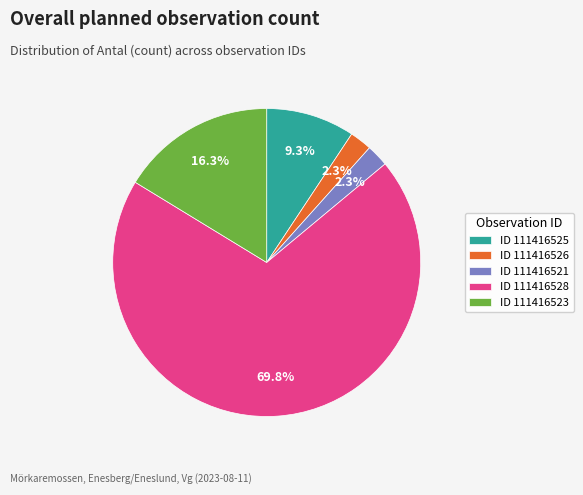

Which has a higher value, ID 111416521 or ID 111416528?

ID 111416528